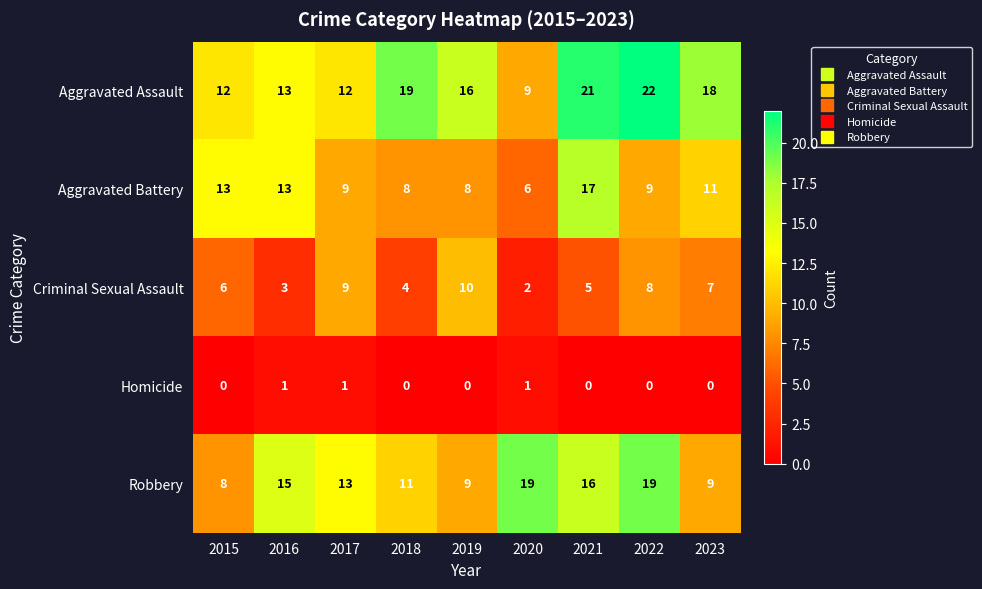

Between 2015 and 2023, which series saw the biggest shift?

Aggravated Assault